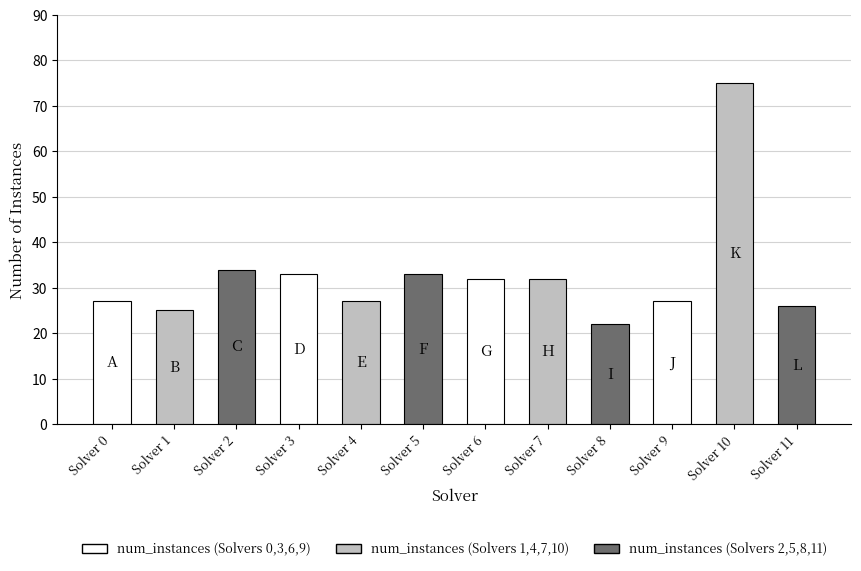

What is the ratio of the value at Solver 9 to the value at Solver 5?

0.8